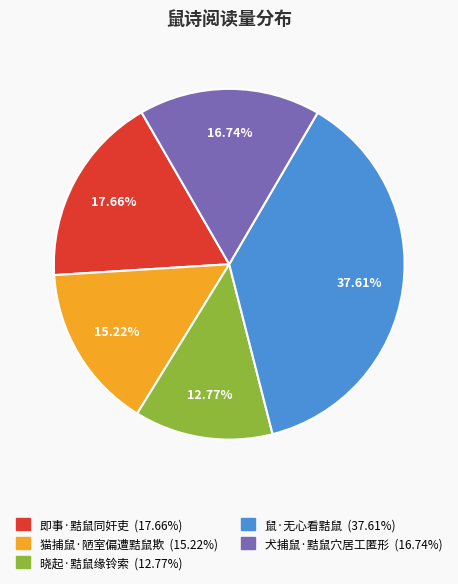

What is the ratio of the value at 晓起·黠鼠缘铃索 to the value at 鼠·无心看黠鼠?

0.3